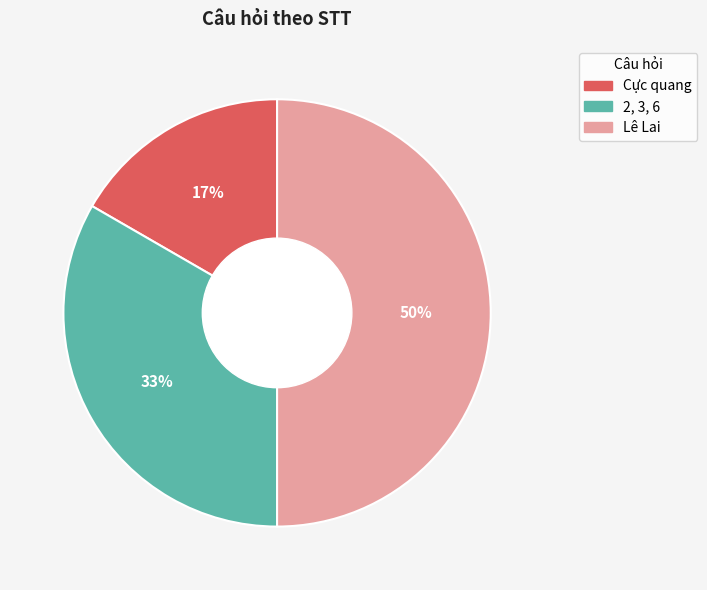

What percentage is the 2, 3, 6 slice, to the nearest percent?

33%